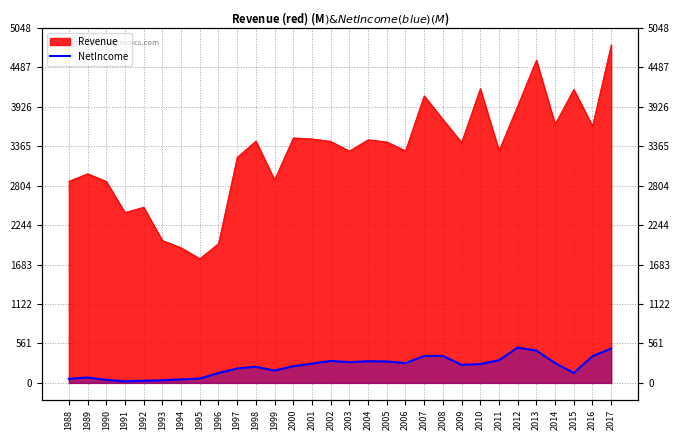

Between 2001 and 1993, which is larger?

2001